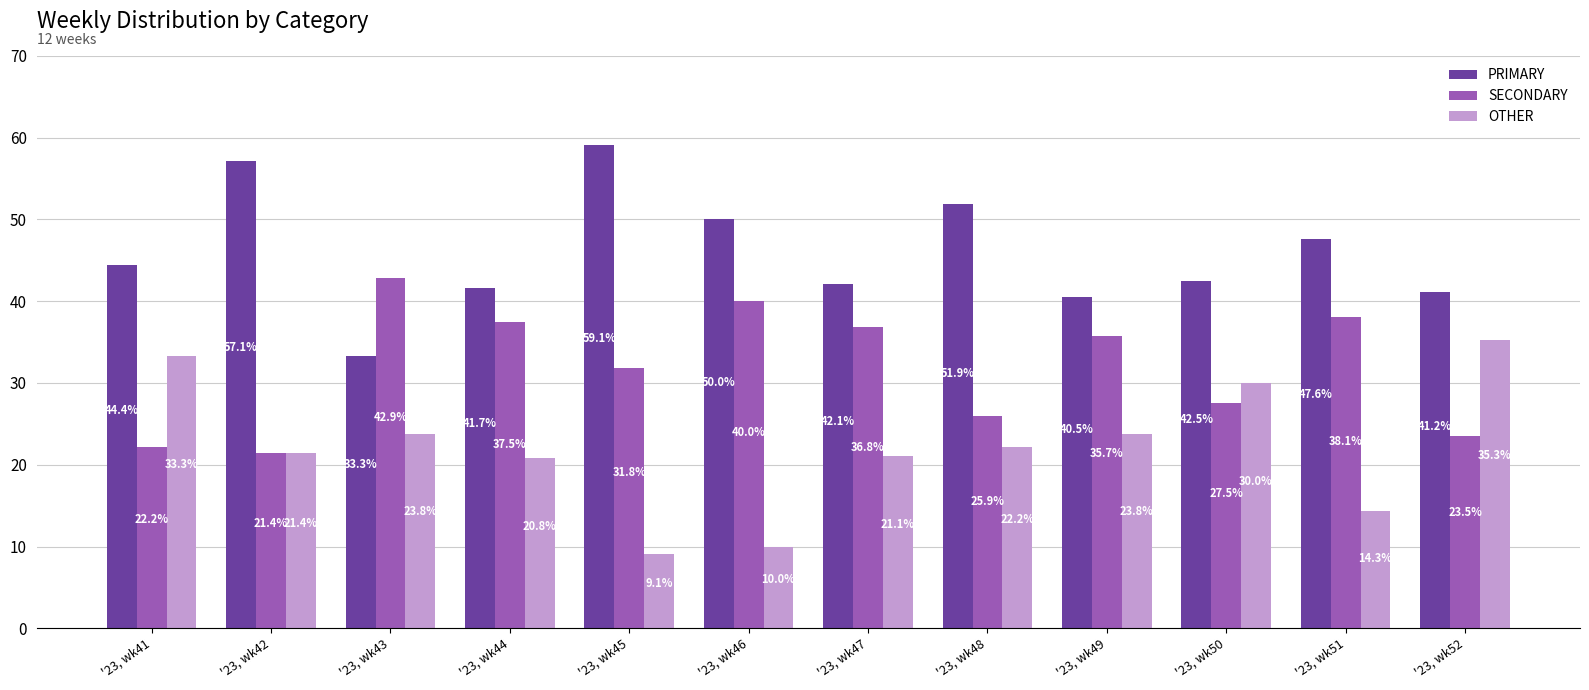

What is the total value across all series at '23, wk41?

100.0